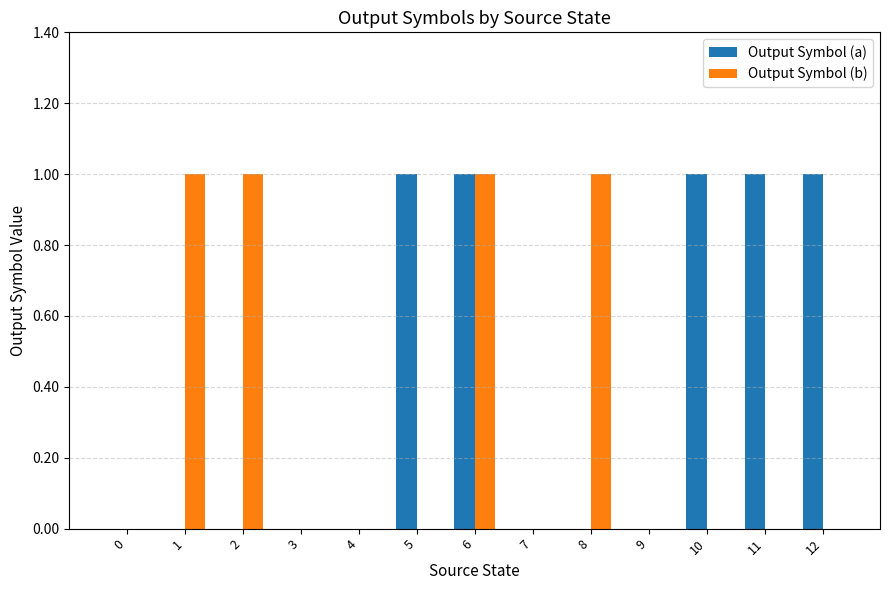

Is it true that Output Symbol (a) equals -1 at 0?

False